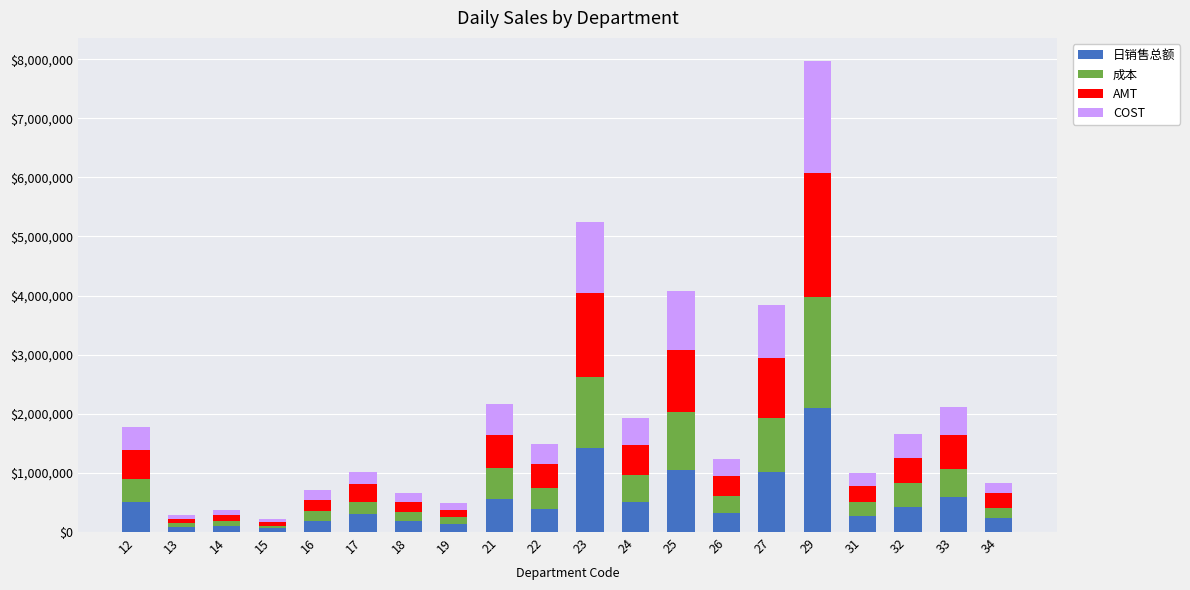

What is the maximum value for 日销售总额?

2088842.5